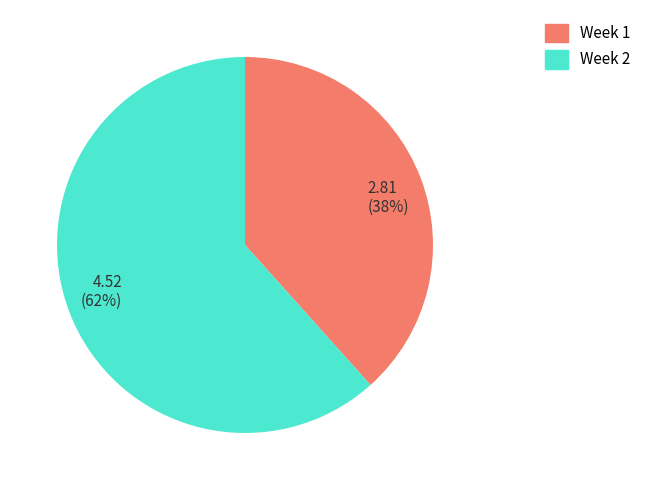

Combined, do 2.81 (38%) and 4.52 (62%) account for over 50%?

Yes